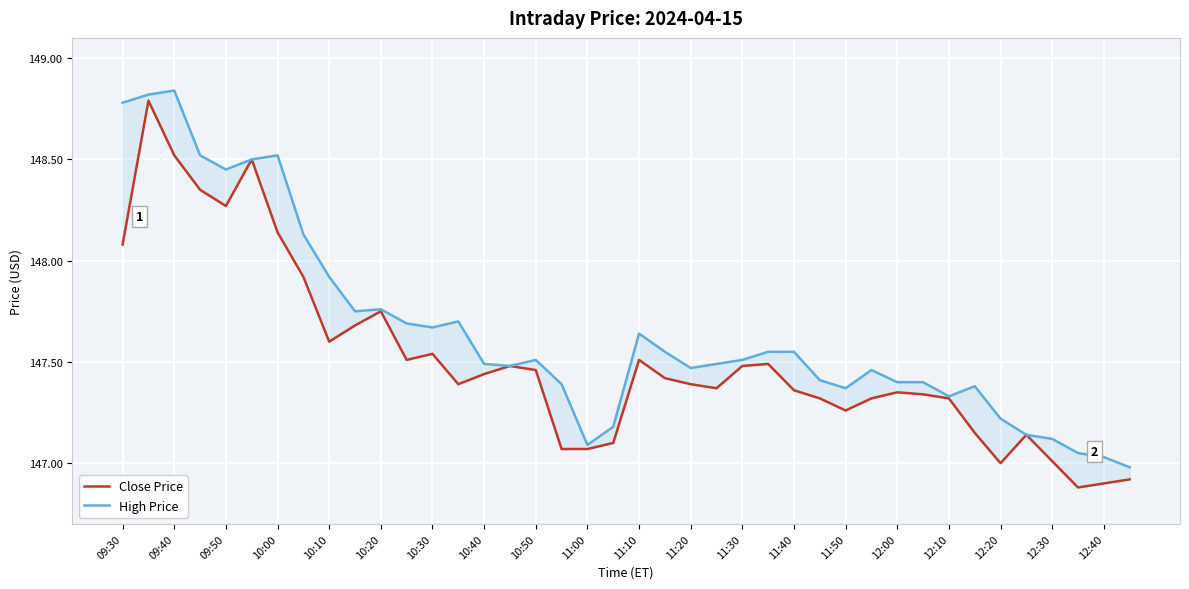

True or false: Close Price and High Price cross at least once.

False